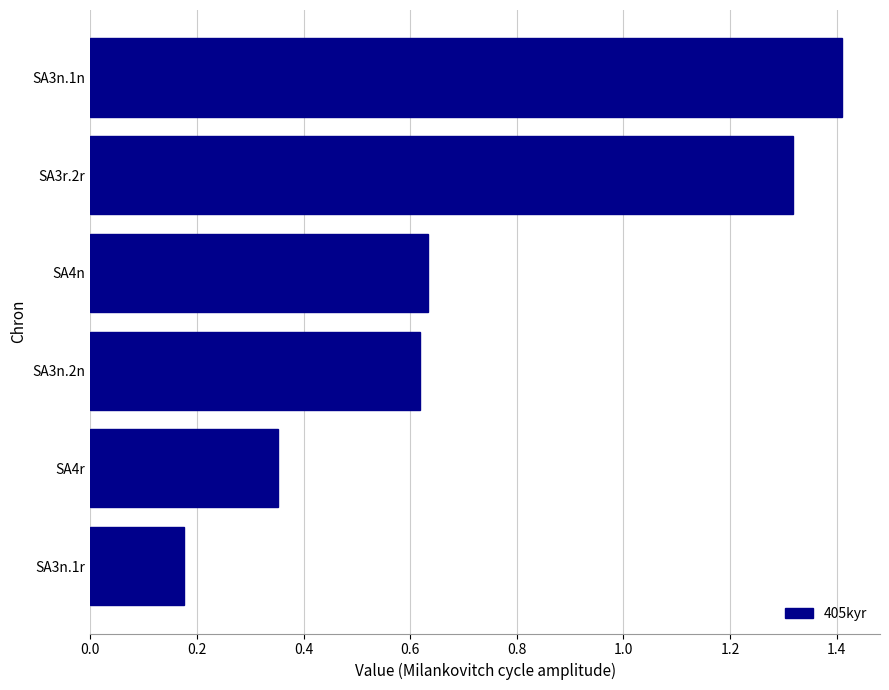

Which category has the highest value across all series?

SA3n.1n